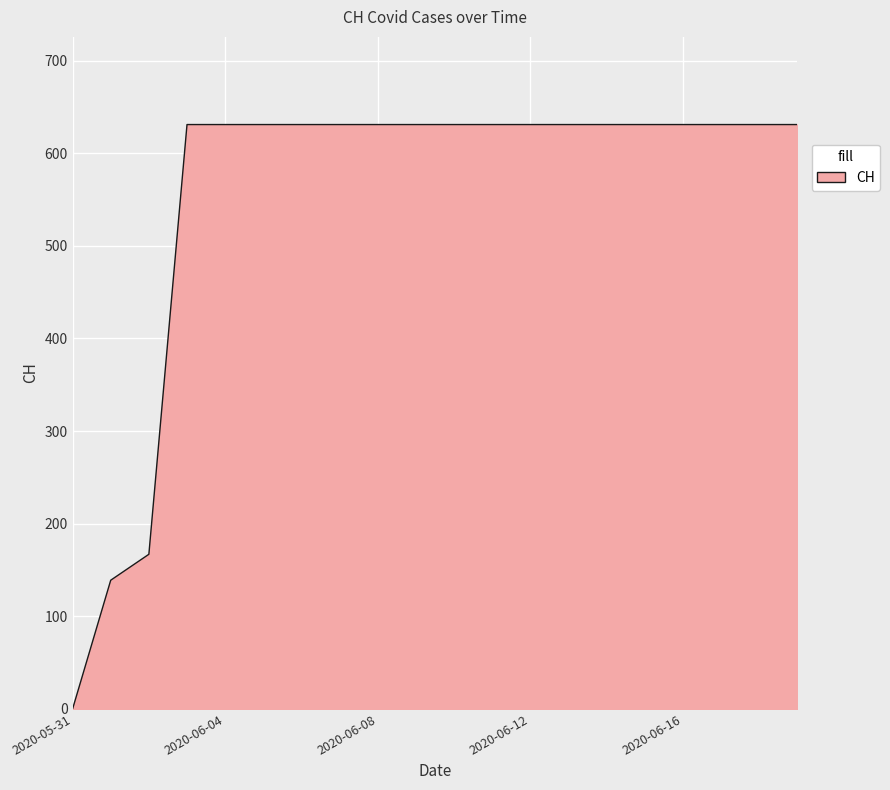

Is this an area chart (filled region under the line)?

Yes